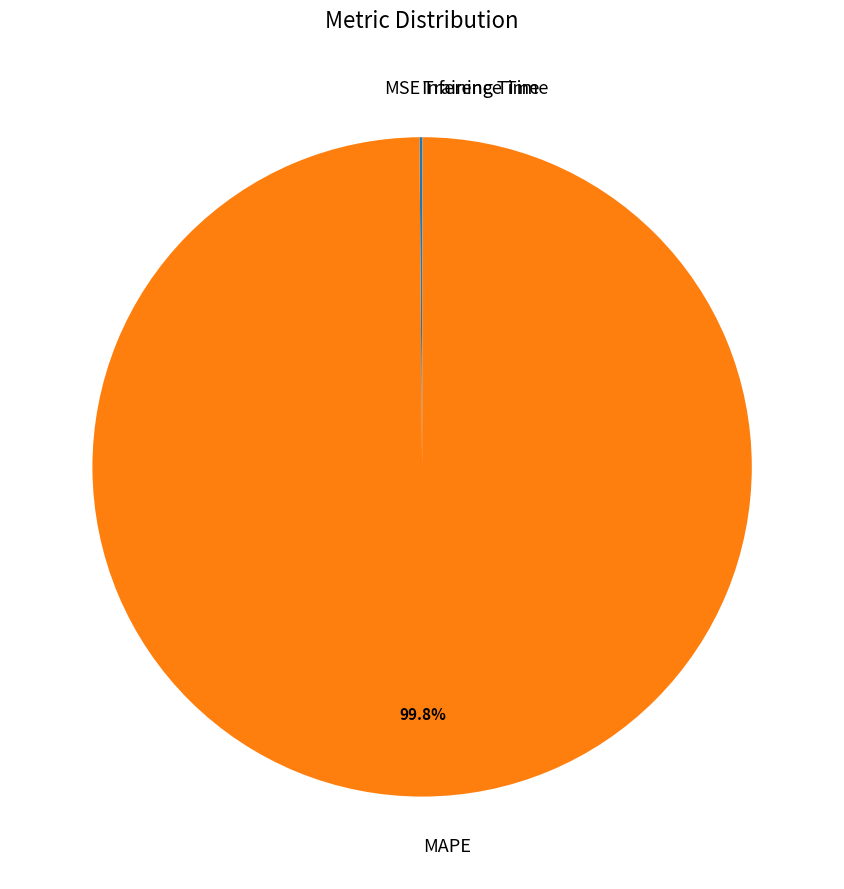

To the nearest percent, what is the average slice percentage?

25%